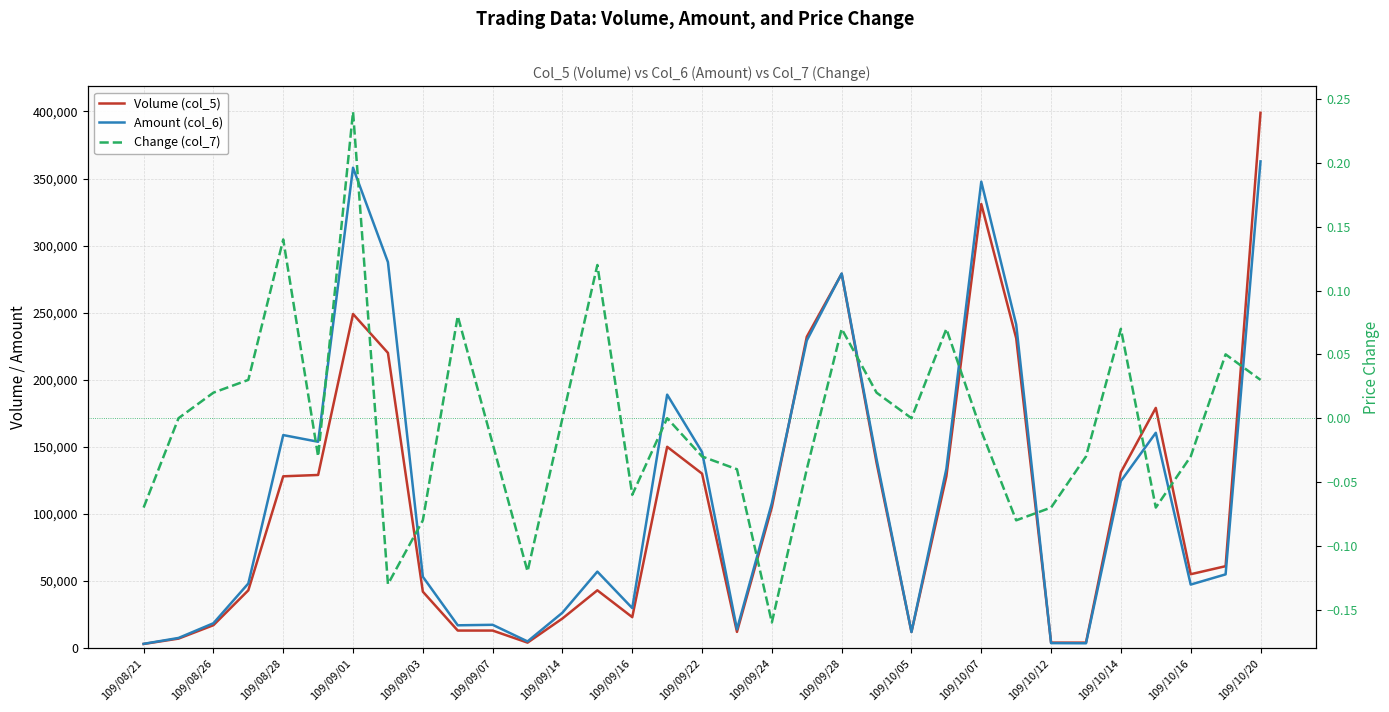

The value of Volume (col_5) at 109/10/07 is 486232.1. True or false?

False